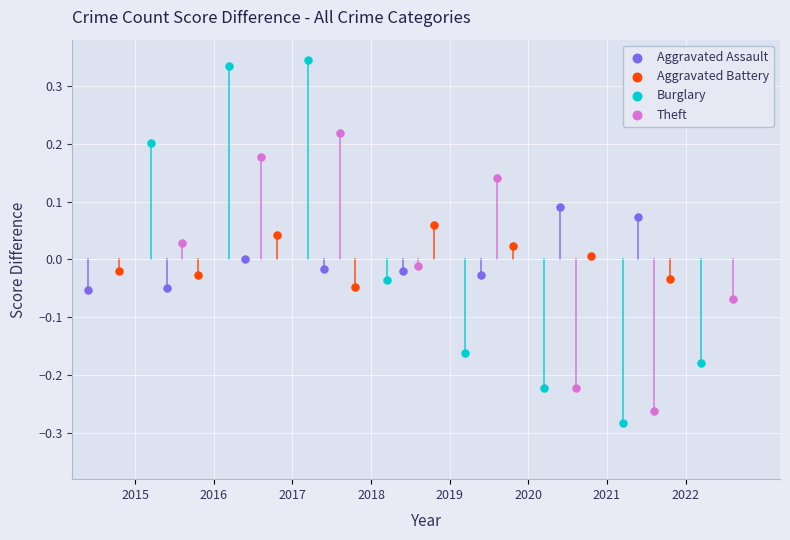

What are all the series names shown in the legend?

Aggravated Assault, Aggravated Battery, Burglary, Theft